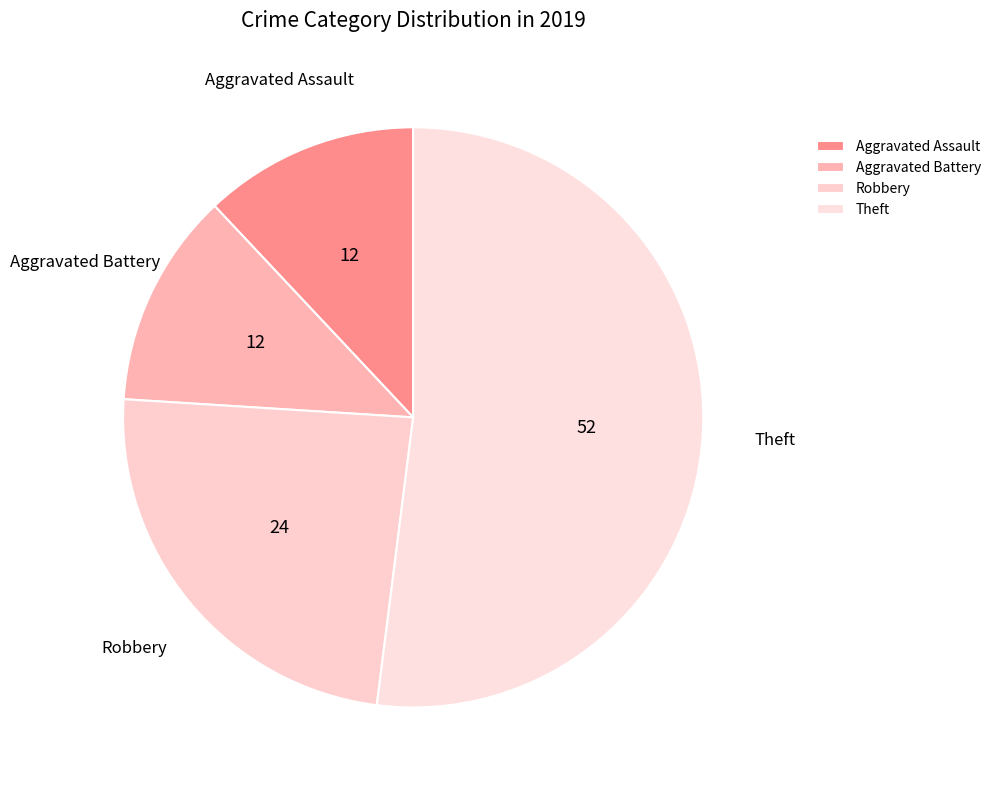

To the nearest percent, what portion does Aggravated Assault represent?

12%